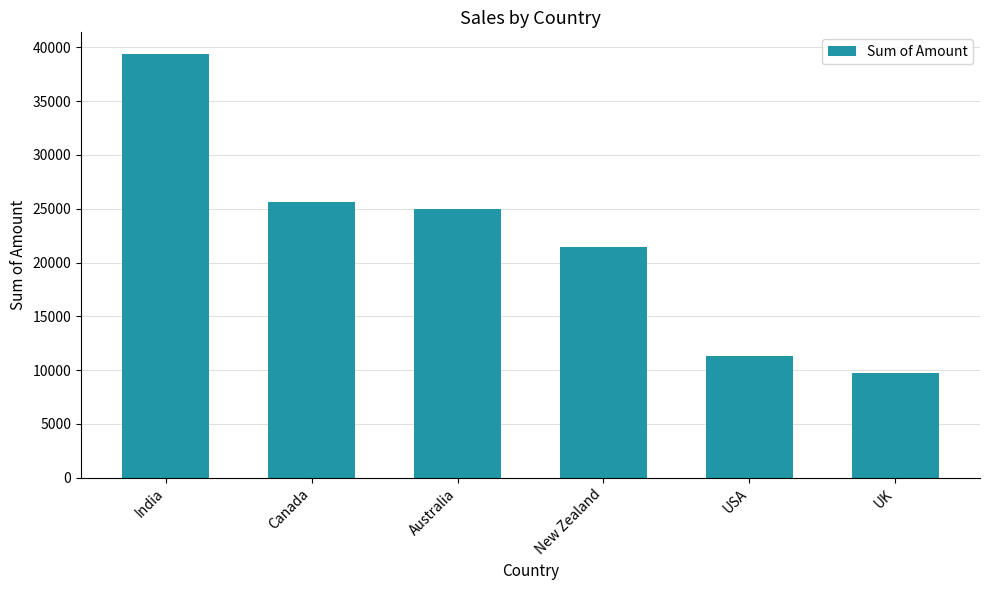

What is the approximate value at New Zealand, to the nearest 10?

21430